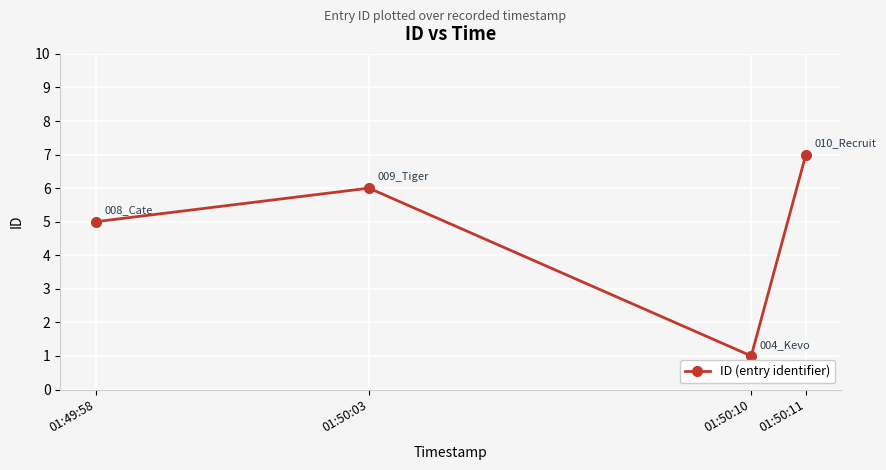

What is the maximum value shown in the chart?

7